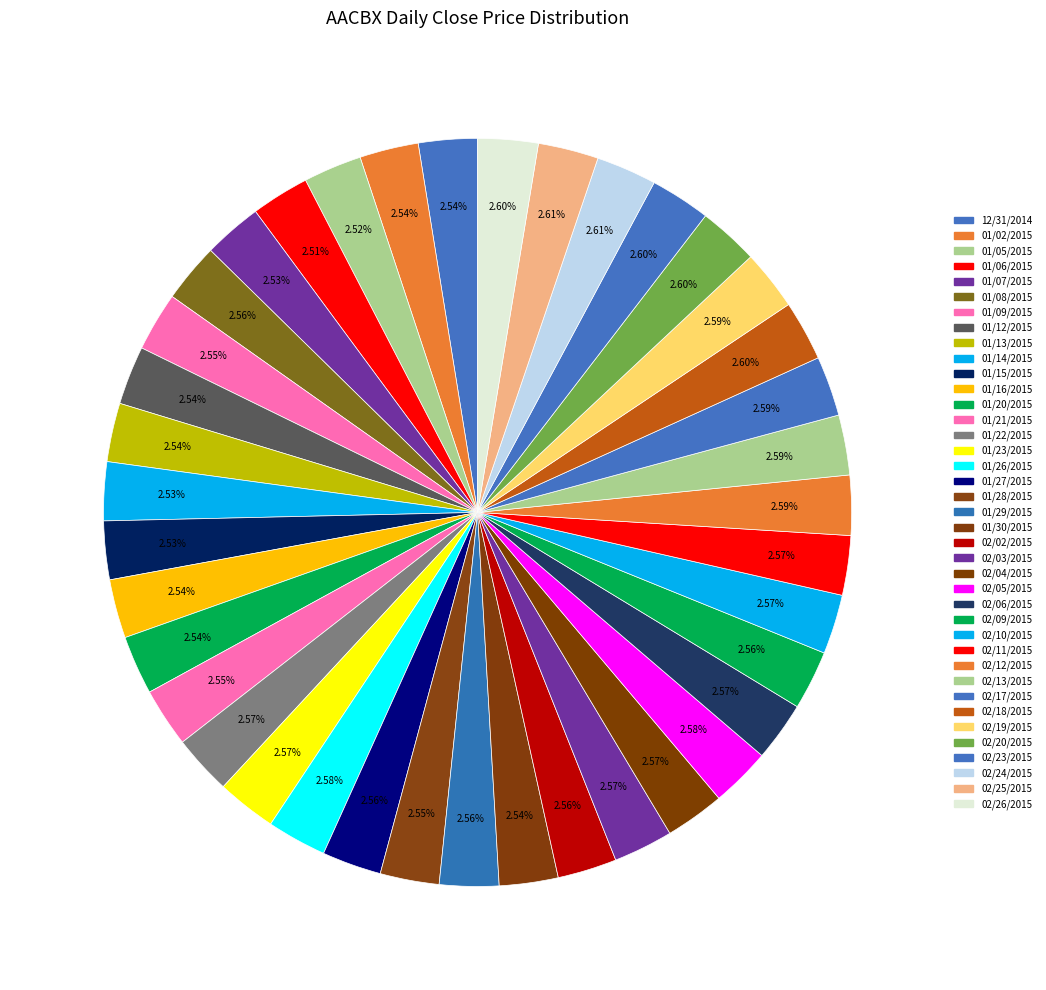

How many slices are in this pie chart?

39